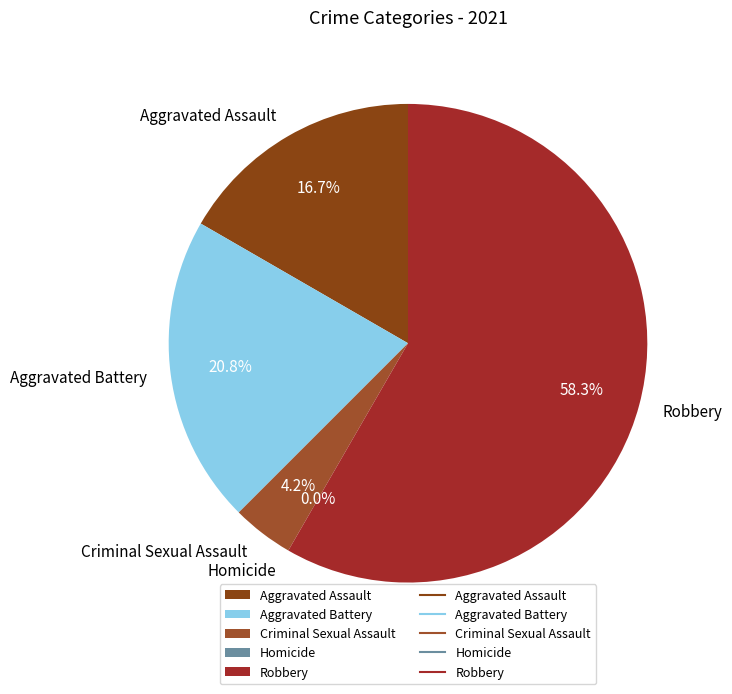

Which slice is the smallest?

Homicide